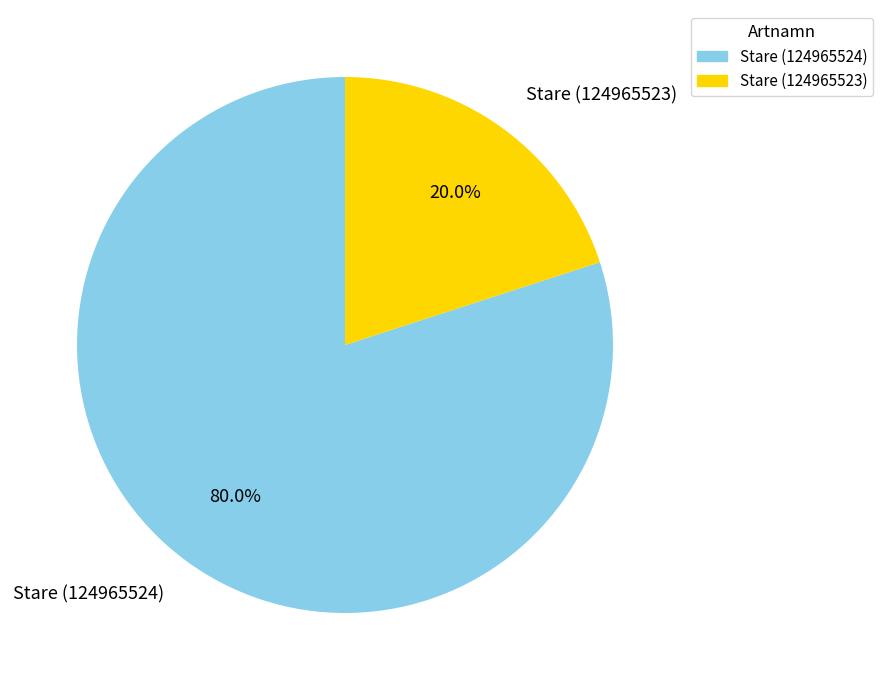

Rank the categories by value from highest to lowest.

Stare (124965524), Stare (124965523)